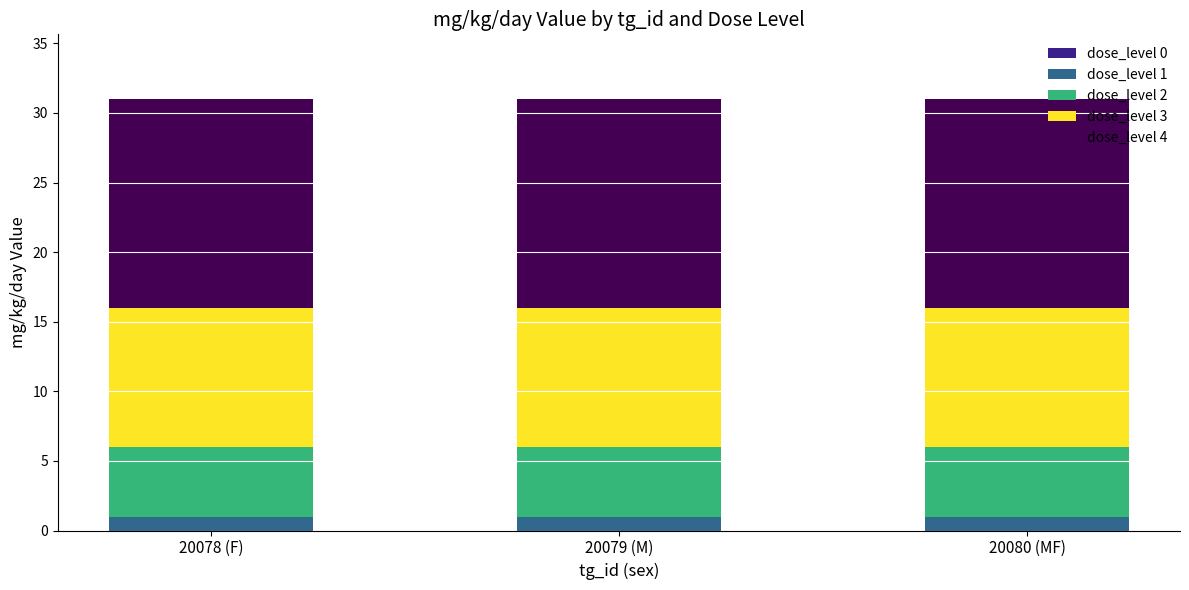

The value of dose_level 1 at 20079 (M) is 1. True or false?

True